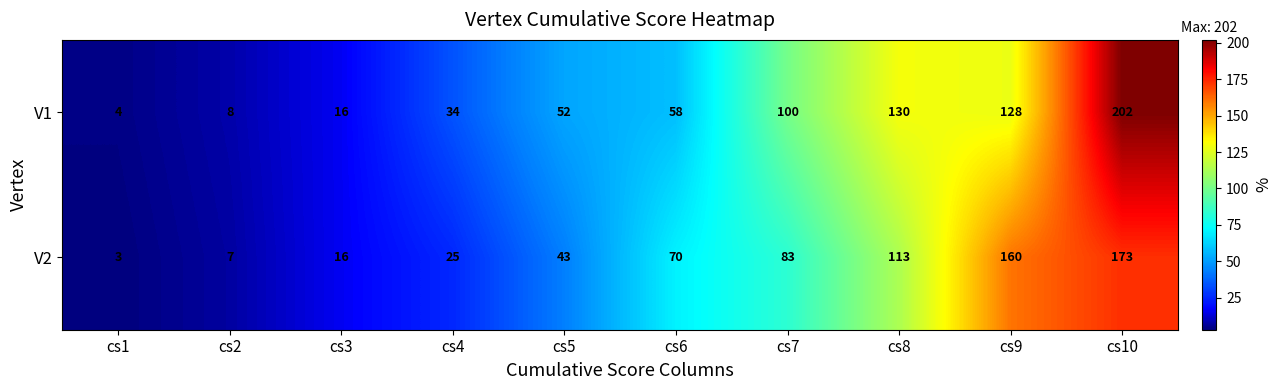

What is the greatest value displayed?

202